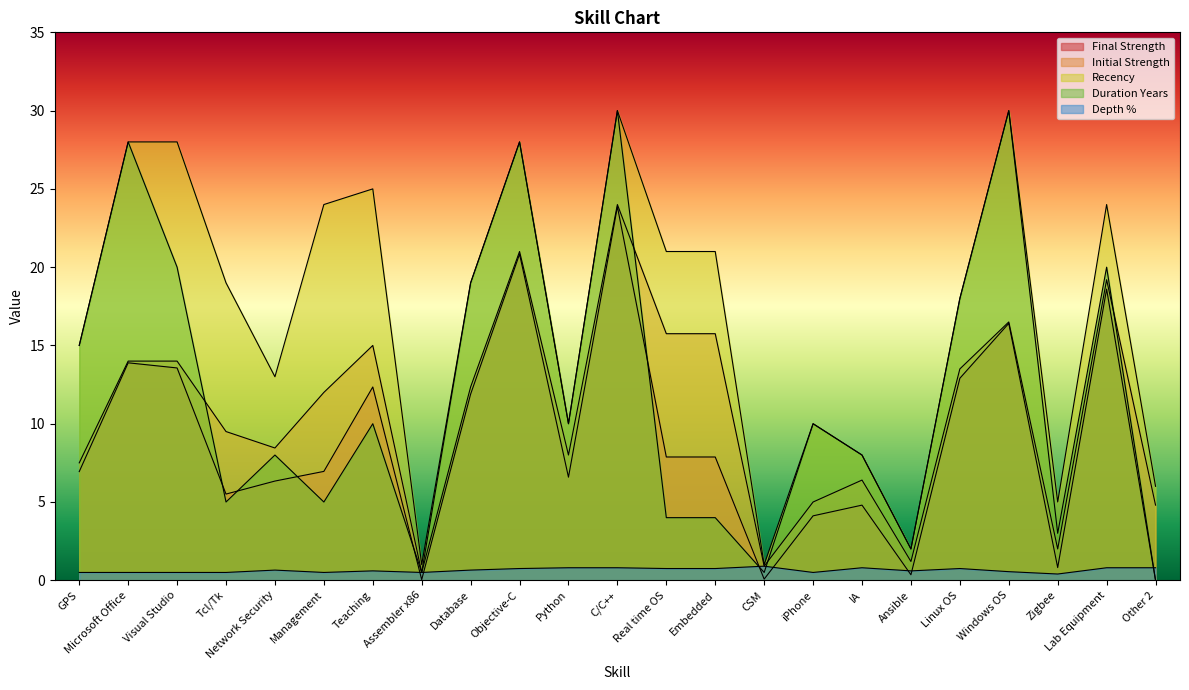

Does the chart display data point markers on the line(s)?

No